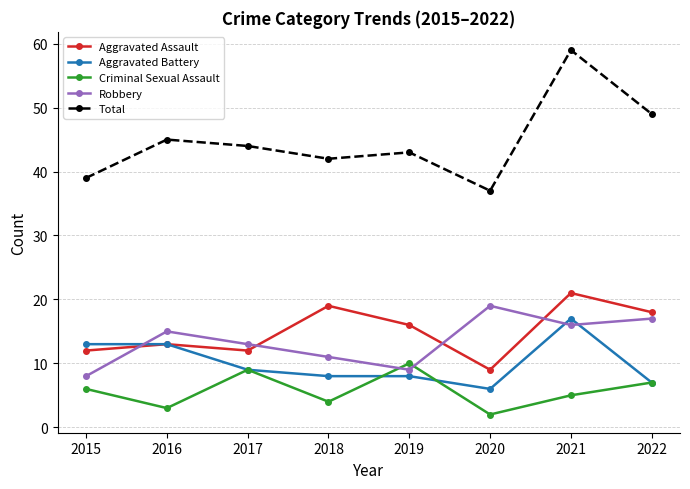

Count the number of categories in the chart.

8